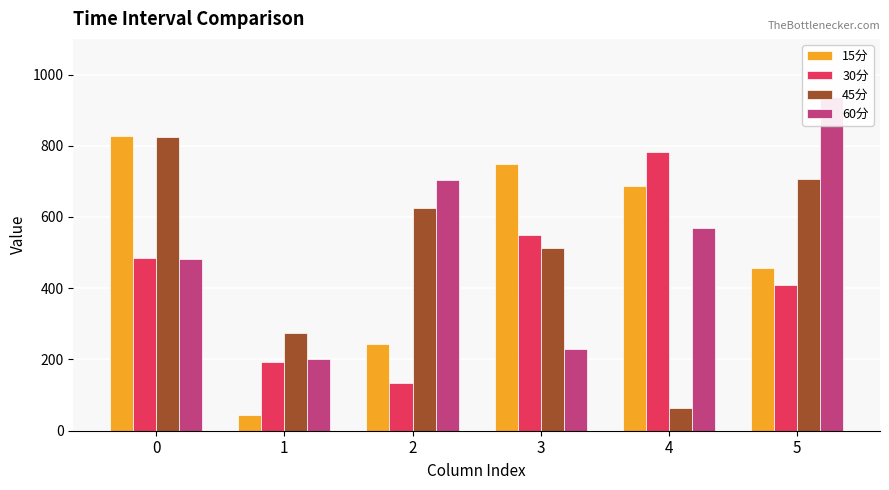

Which series has the largest range (max minus min)?

15分